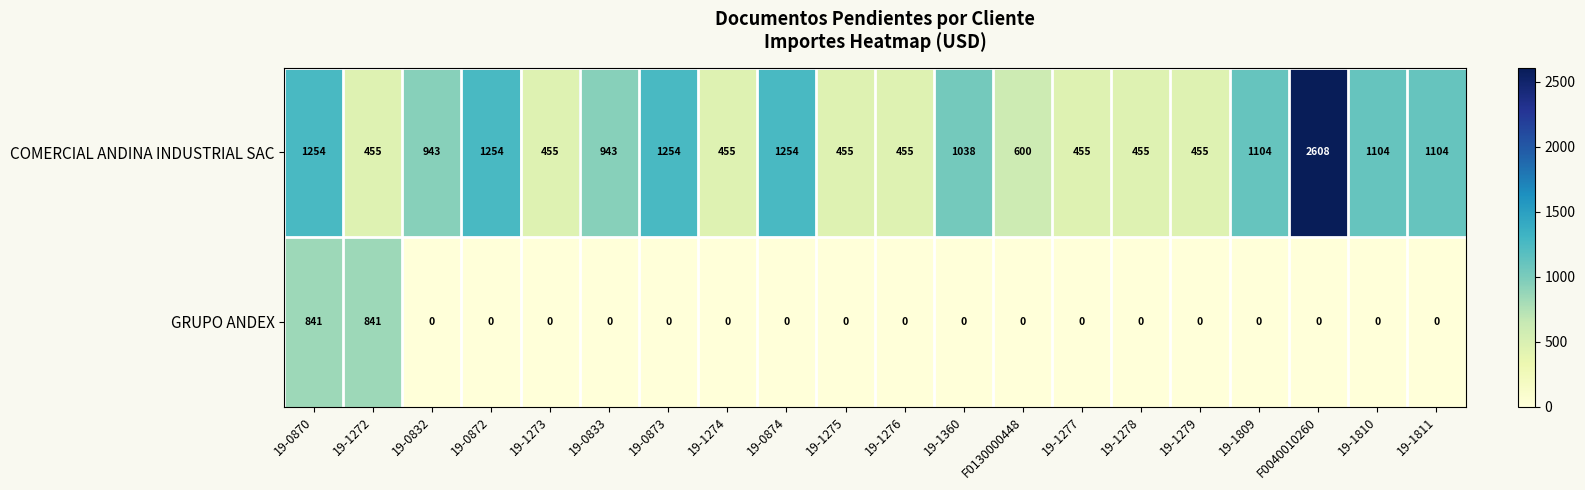

How many distinct data groups are displayed?

2